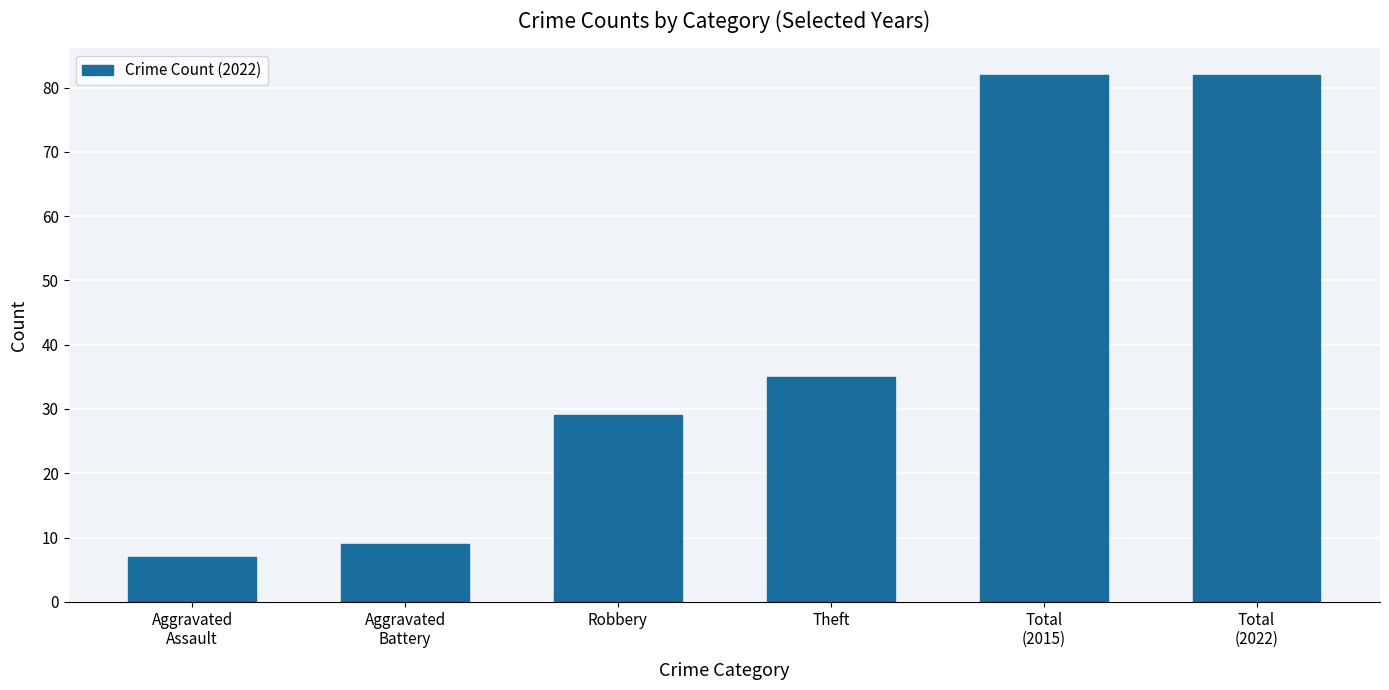

What is the label of the 5th bar from the right?

Aggravated
Battery